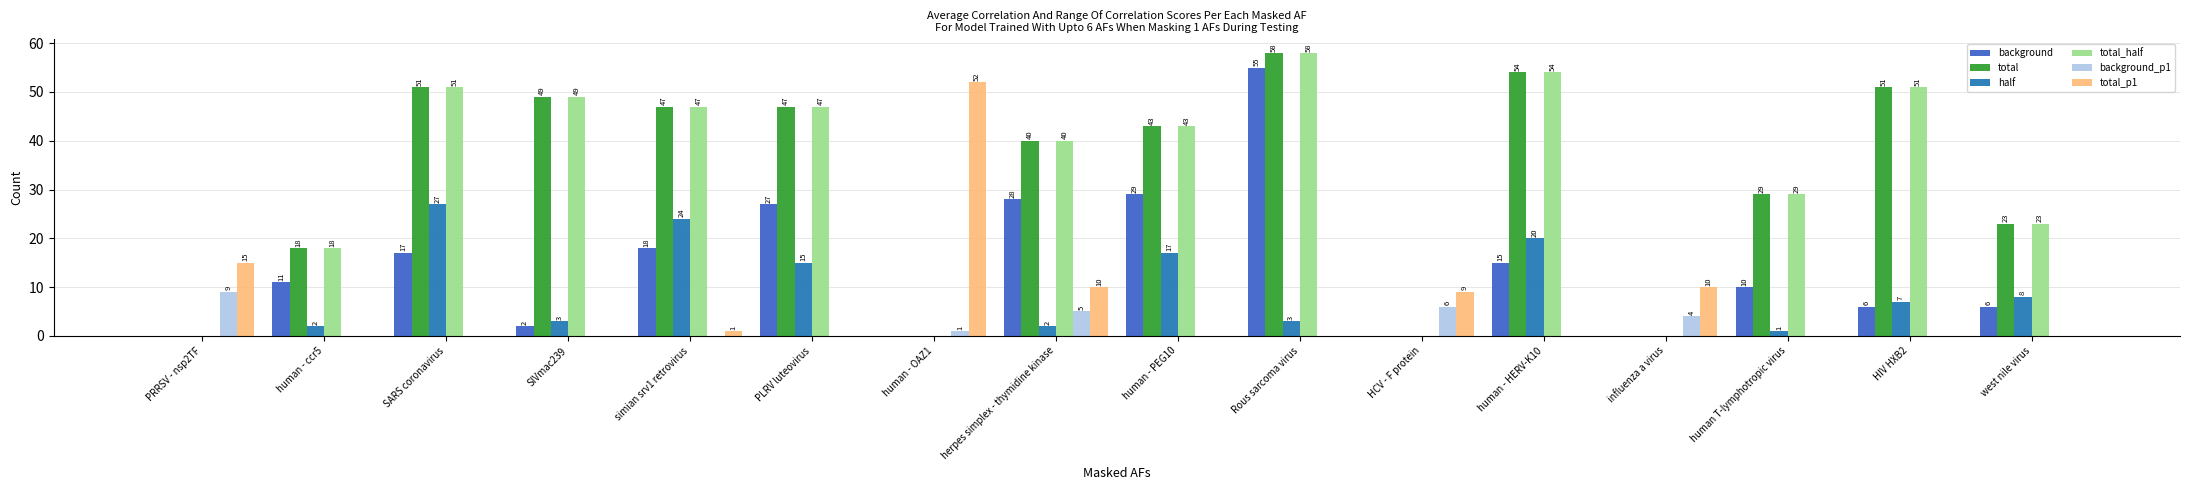

The background_p1 series shows 0 at human - PEG10. True or false?

True